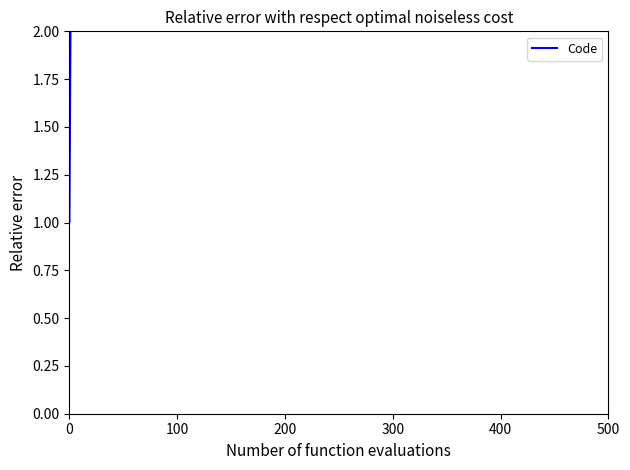

Reading left to right, list all the values displayed in this chart.

1	2	3